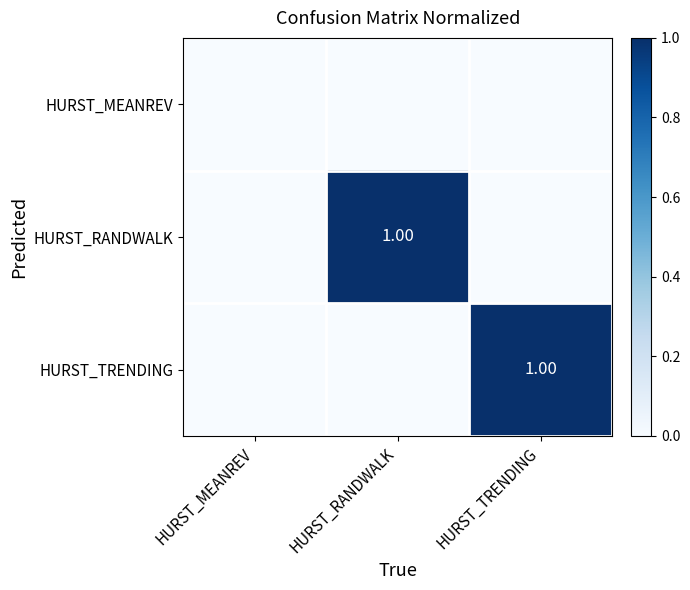

The HURST_MEANREV series shows 0 at HURST_RANDWALK. True or false?

True